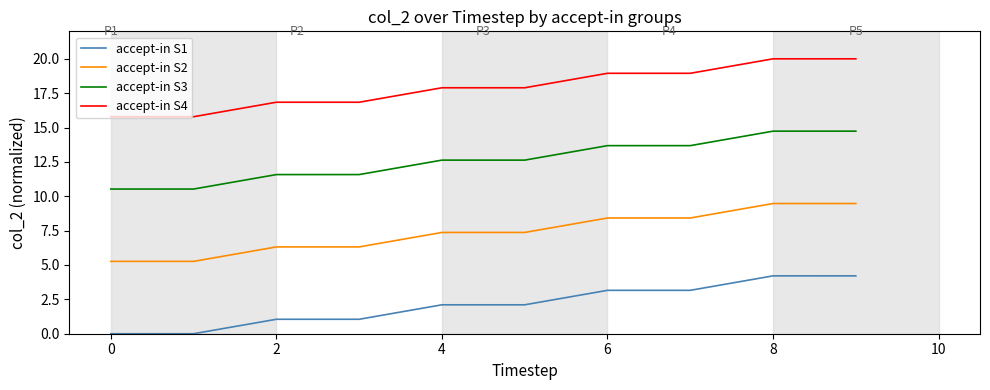

Which series has the largest total across all categories?

accept-in S4